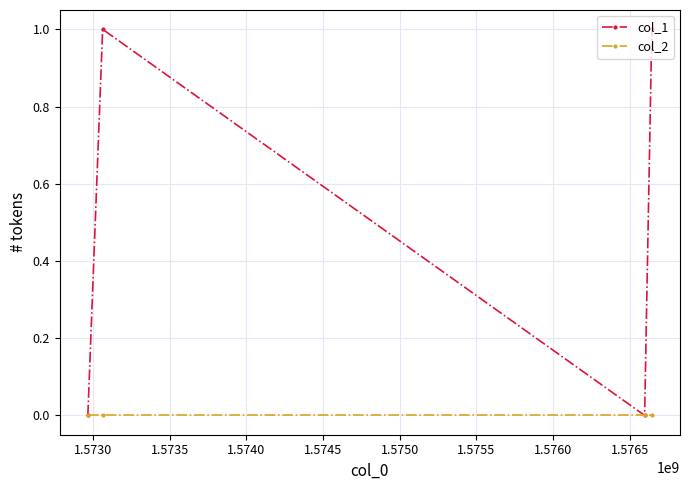

Rank the series by their average value, from lowest to highest.

col_2, col_1